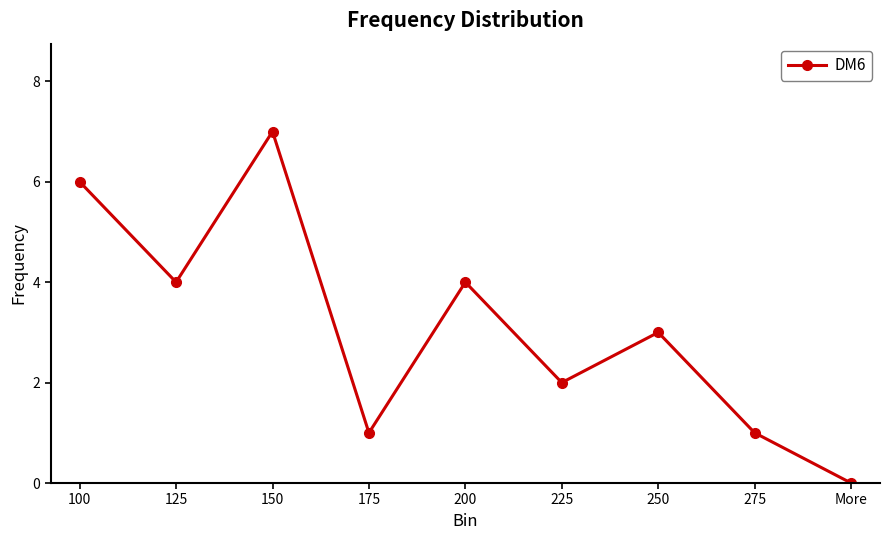

True or false: the data shows 1 at 275.

True